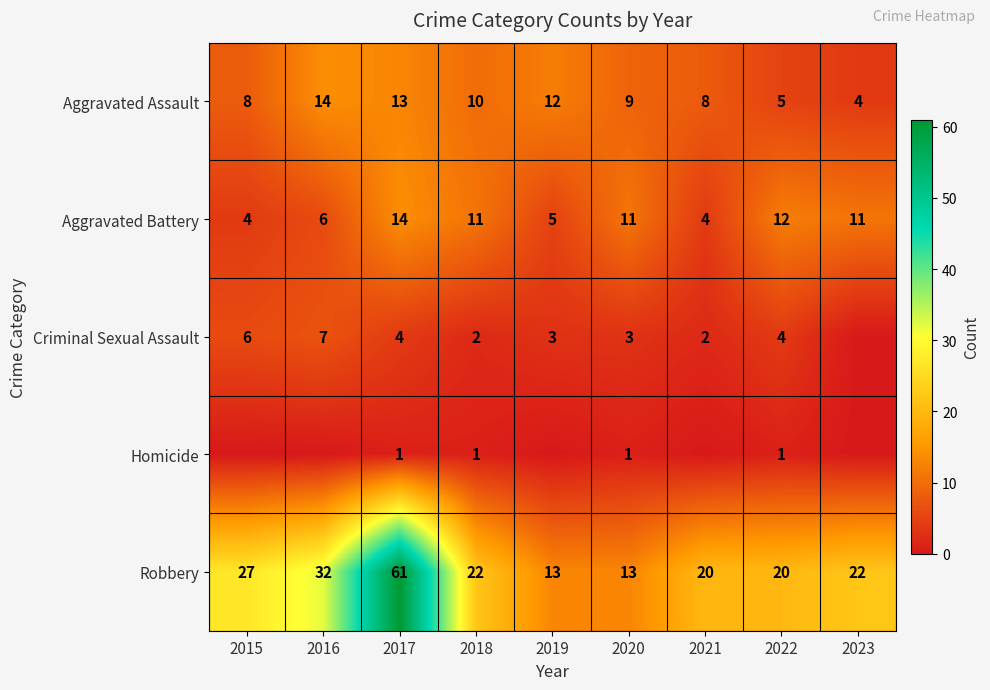

Where does the Aggravated Assault series first go above 9?

2016